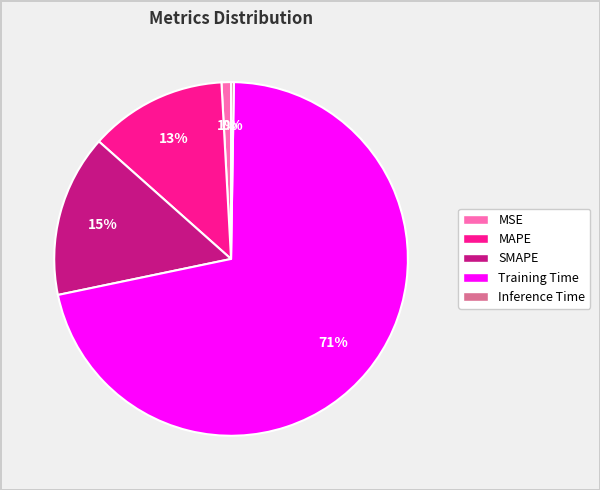

To the nearest percent, what is the difference between the MSE and MAPE slice percentages?

12%